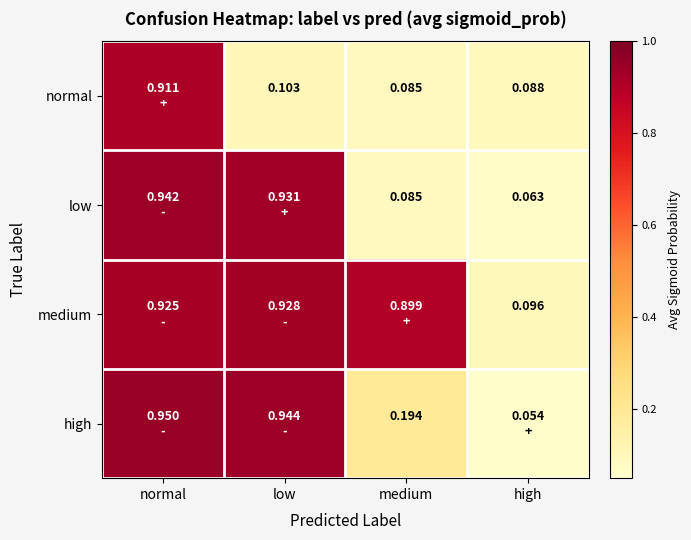

Which series changed the most between medium and high?

medium